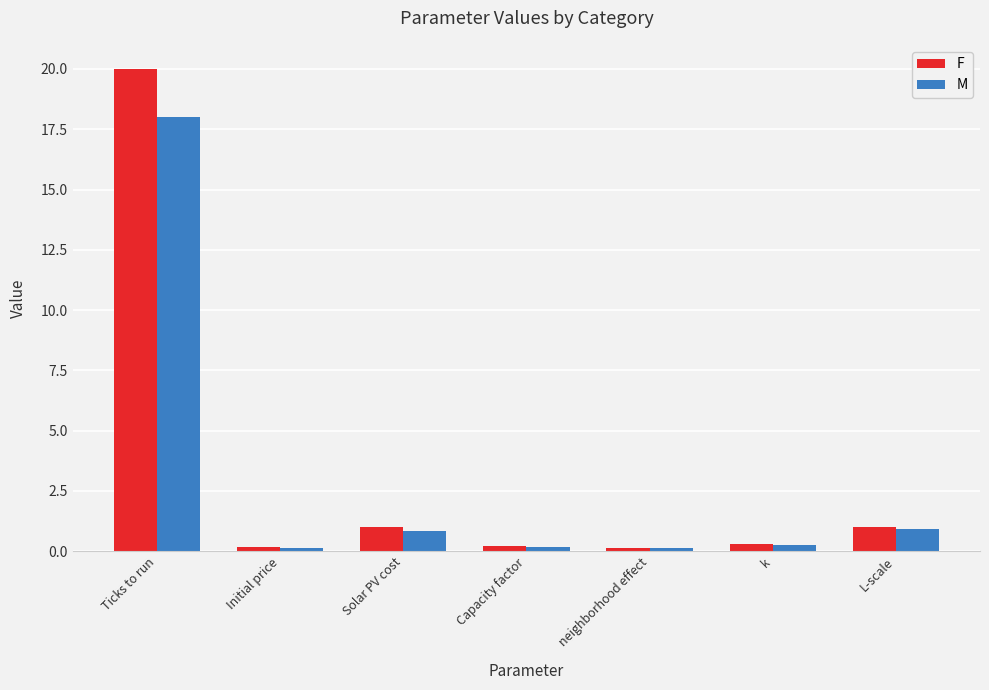

What is the total value across all series at Solar PV cost?

1.9